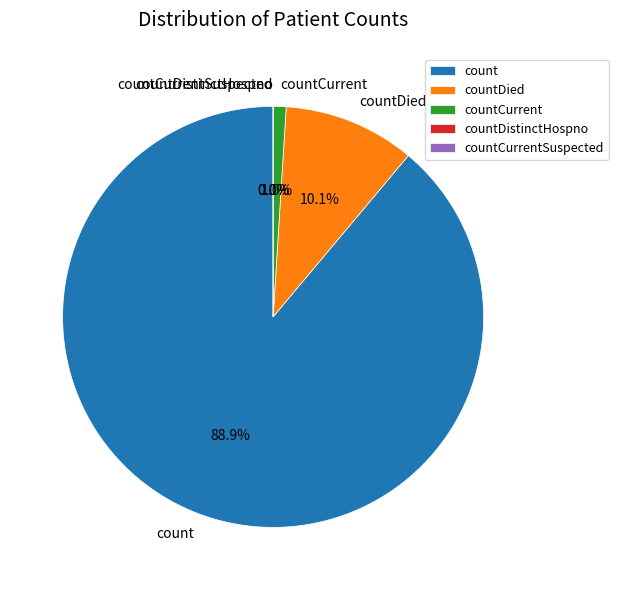

What percentage is NOT represented by countCurrent?

99.0%